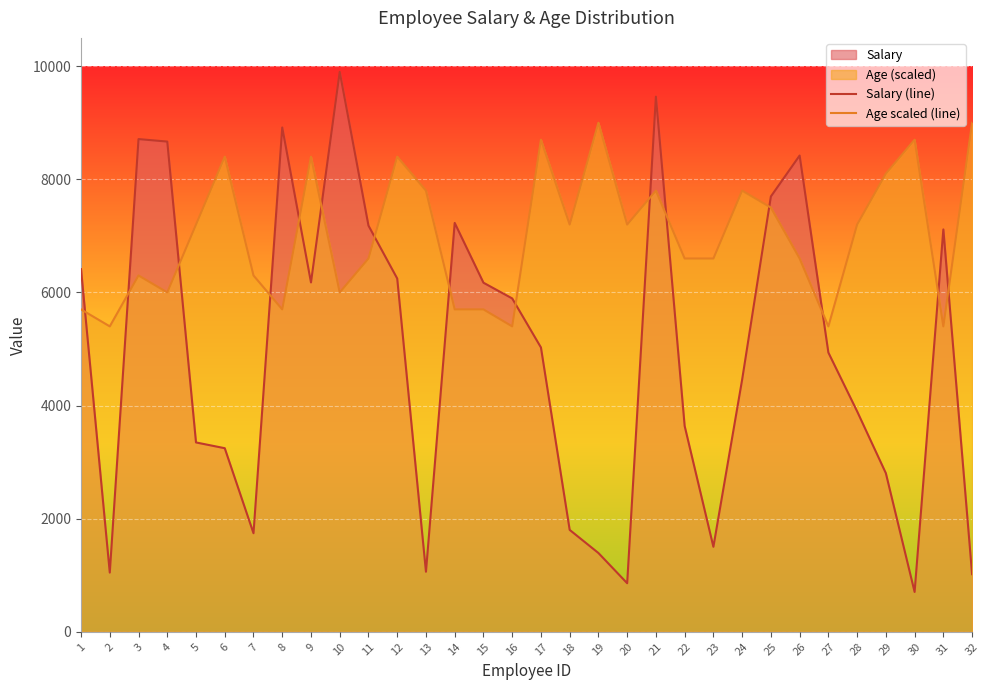

Reading left to right, what are all the values shown in this chart?

Salary (line): 1=6411	2=1047	3=8711	4=8667	5=3348	6=3246	7=1743	8=8916	9=6177	10=9899	11=7181	12=6246	13=1062	14=7229	15=6172	16=5894	17=5027	18=1802	19=1393	20=859	21=9461	22=3639	23=1503	24=4459	25=7697	26=8420	27=4937	28=3898	29=2804	30=705	31=7114	32=1019
Age scaled (line): 1=5700	2=5400	3=6300	4=6000	5=7200	6=8400	7=6300	8=5700	9=8400	10=6000	11=6600	12=8400	13=7800	14=5700	15=5700	16=5400	17=8700	18=7200	19=9000	20=7200	21=7800	22=6600	23=6600	24=7800	25=7500	26=6600	27=5400	28=7200	29=8100	30=8700	31=5400	32=9000